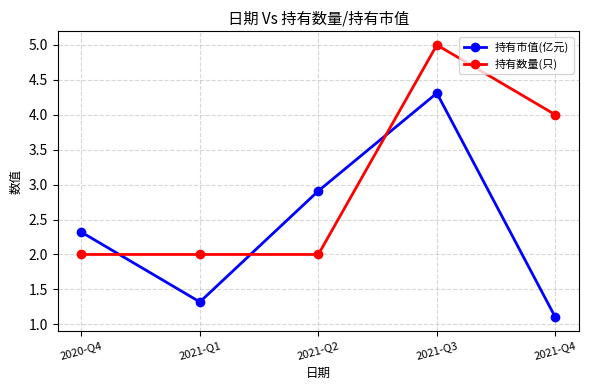

Which series has the largest total across all categories?

持有数量(只)